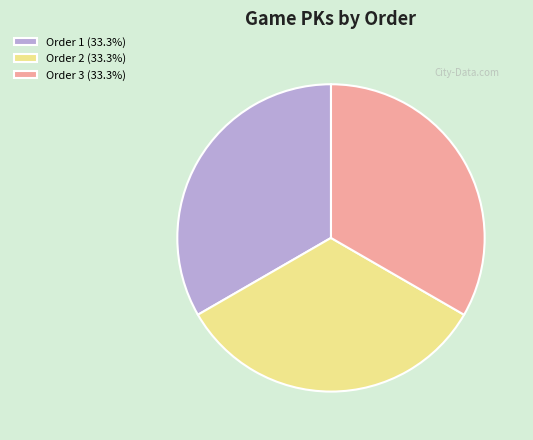

Does Order 3 (33.3%) account for over 50% of the chart?

No